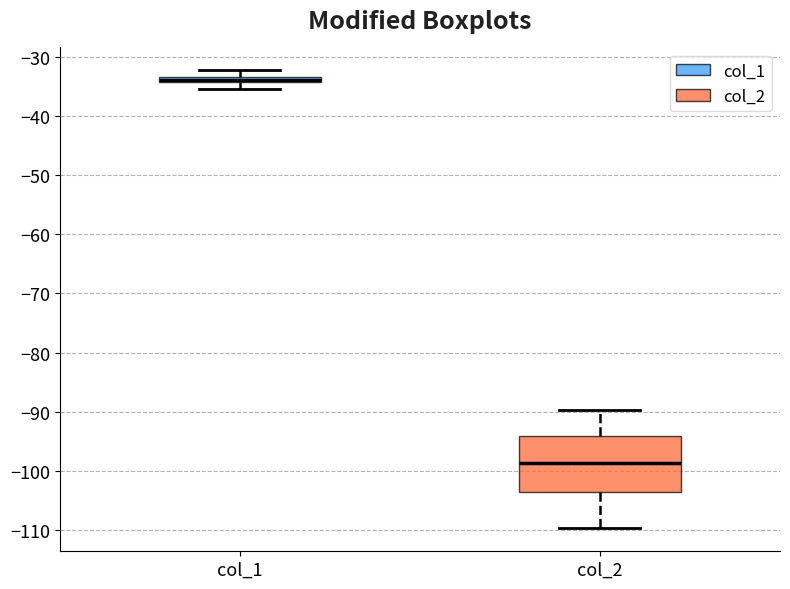

Where does the lower whisker of the box for col_1 end on the y-axis? The values are not printed on the chart, so give them approximately, as read against the axis.

-35